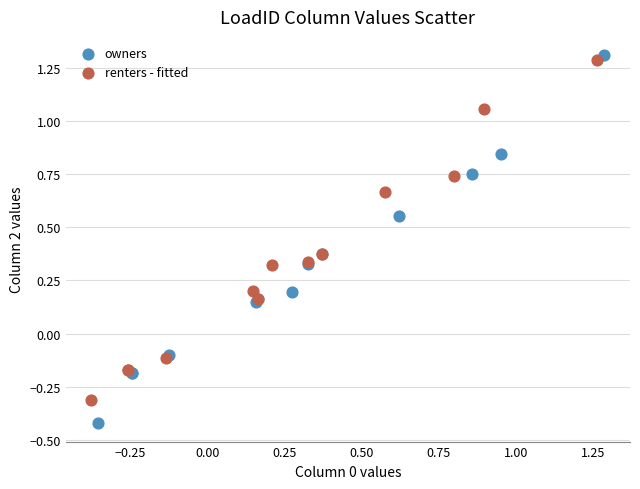

What are all the series names shown in the legend?

owners, renters - fitted